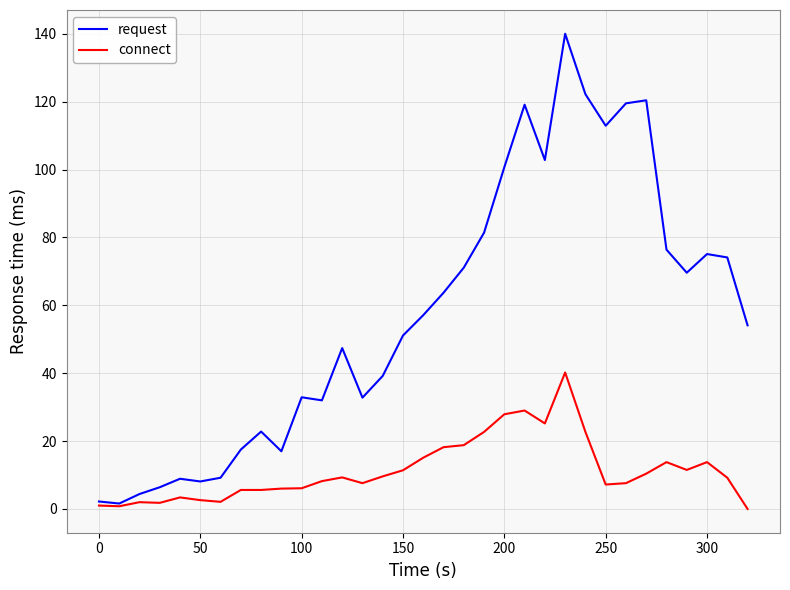

Does the chart display data point markers on the line(s)?

No